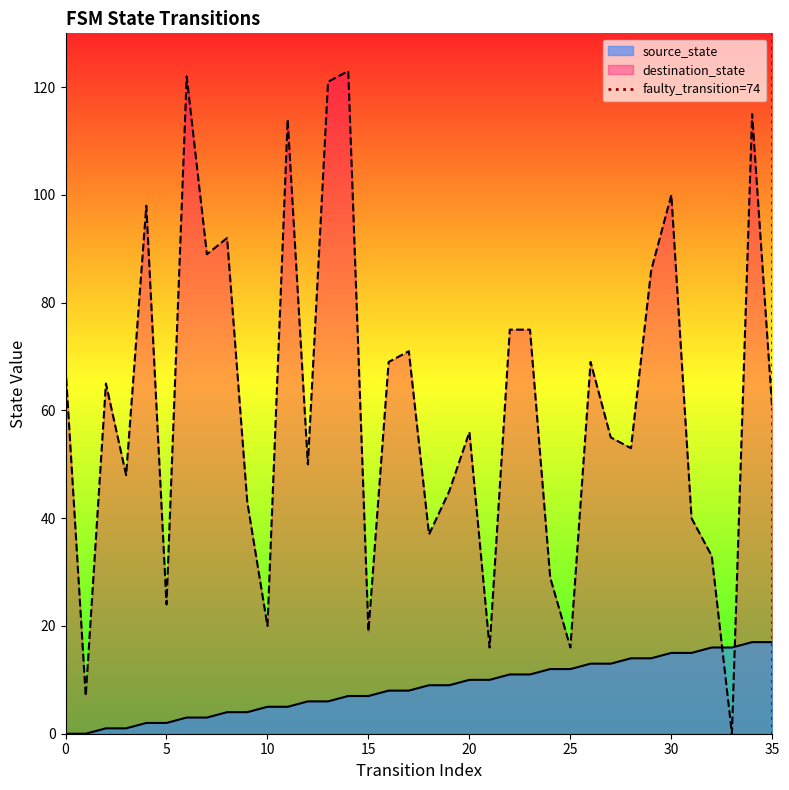

What is the maximum value for source_state?

17